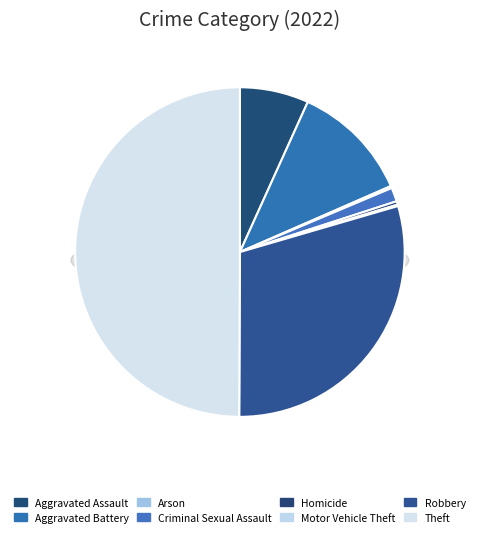

Count the number of slices in the pie.

8